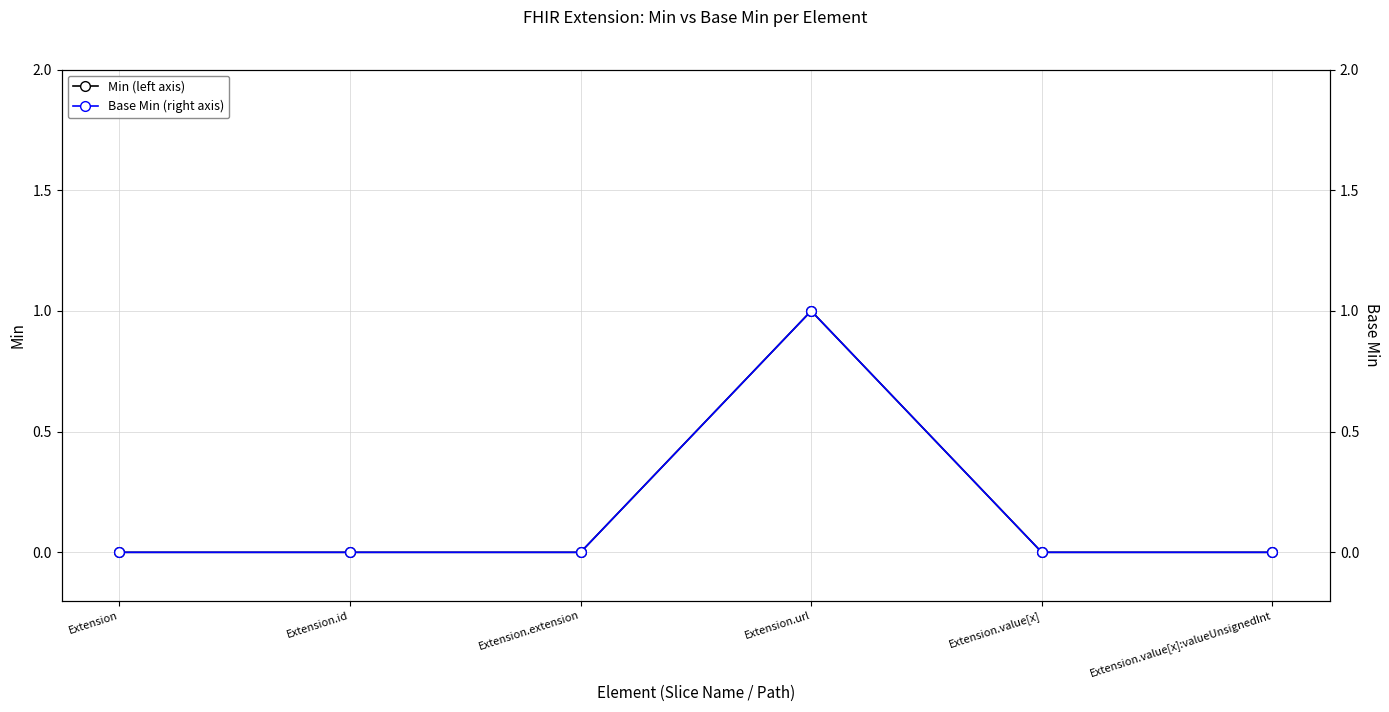

List the labels in order of Base Min (right axis) value, smallest first.

Extension, Extension.id, Extension.extension, Extension.value[x], Extension.value[x]:valueUnsignedInt, Extension.url